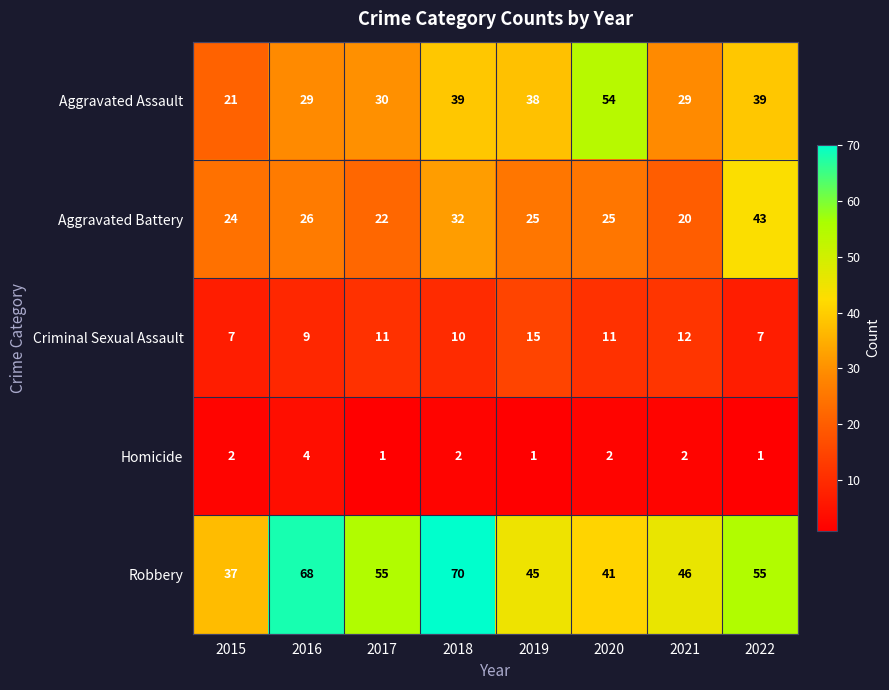

True or false: Homicide has a value of 3 at 2018.

False